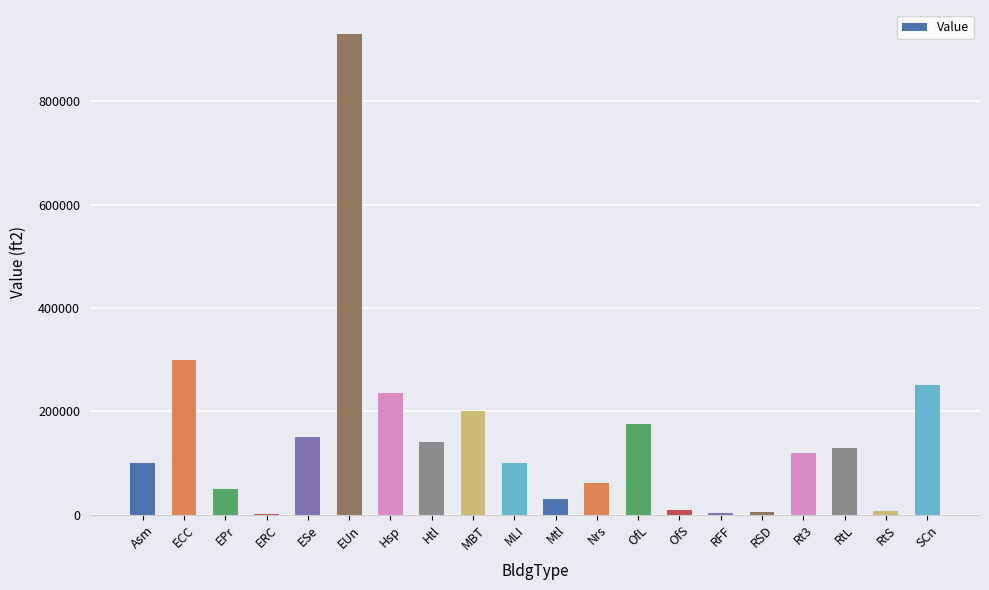

The value at EPr is 50000.1. True or false?

True